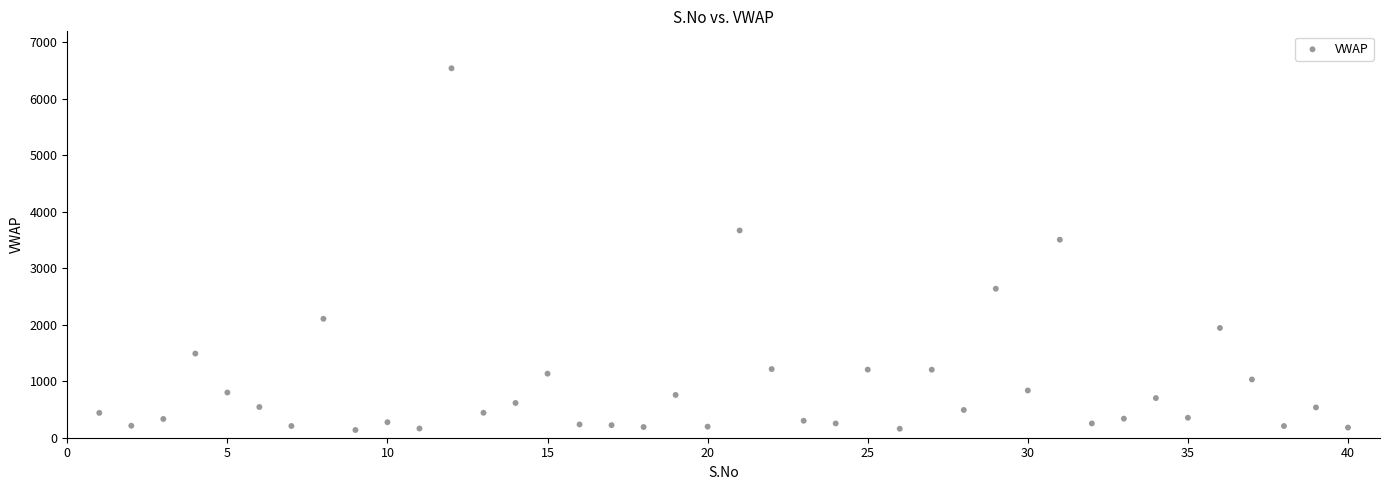

What Y value in the scatter plot is closest to 3336?

3503.9